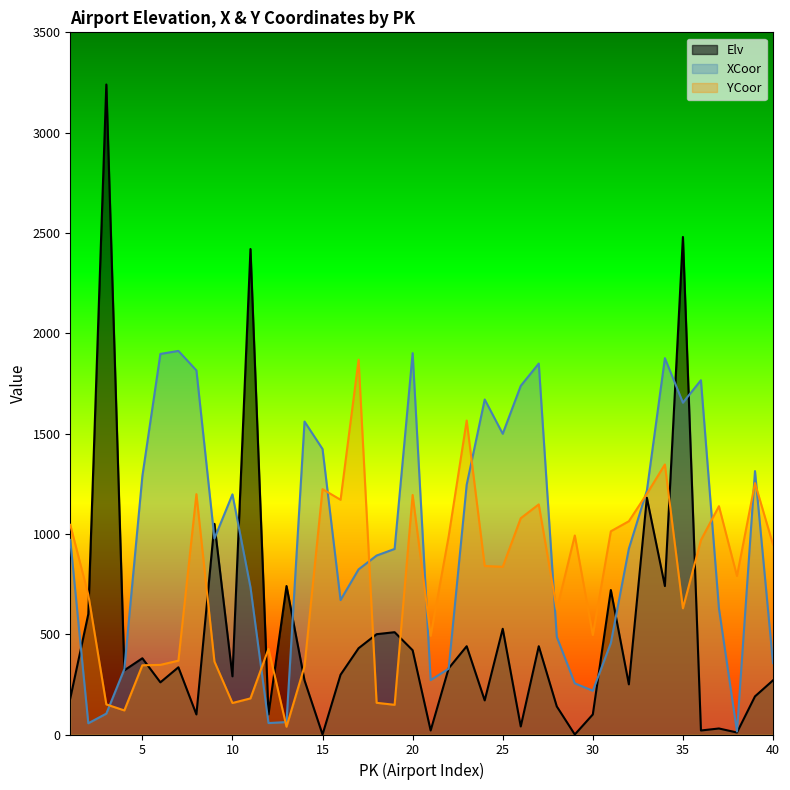

What is the total value across all series at 3?

3494